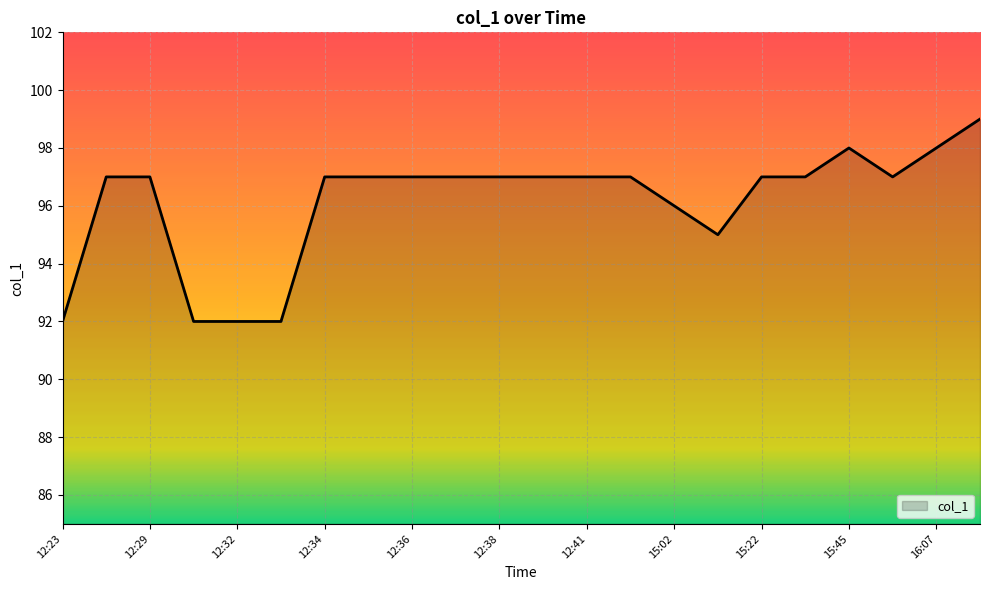

What is the difference between the maximum and minimum values?

7